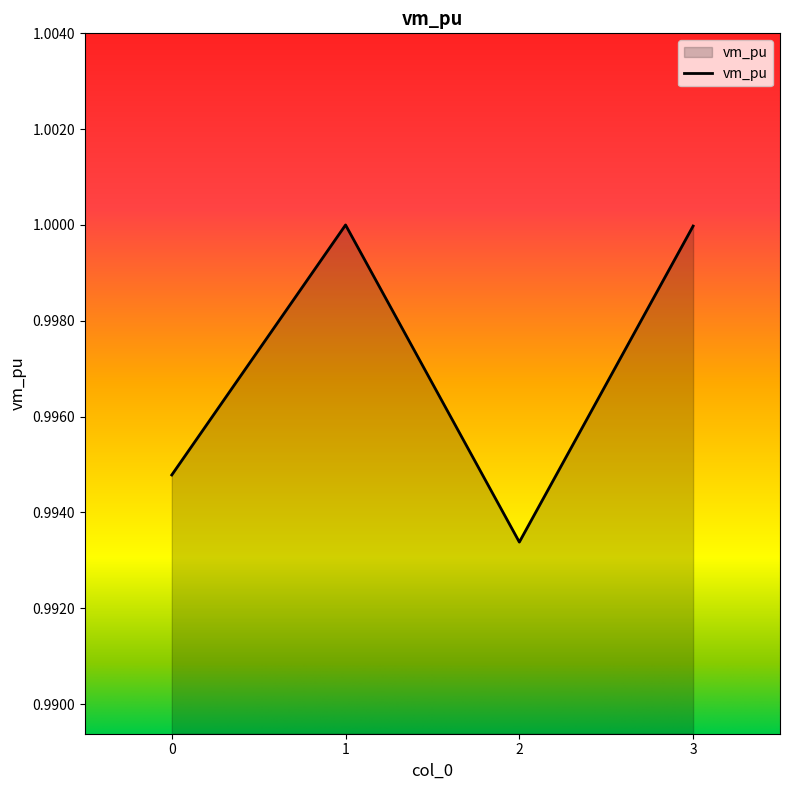

The value at 1 is 1.0. True or false?

True